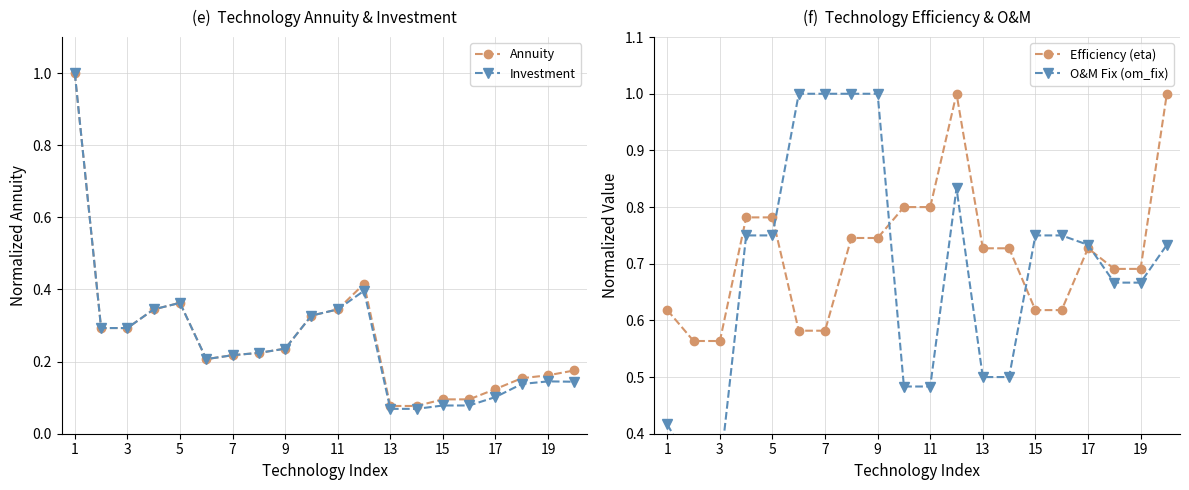

Is this an area chart (filled region under the line)?

No